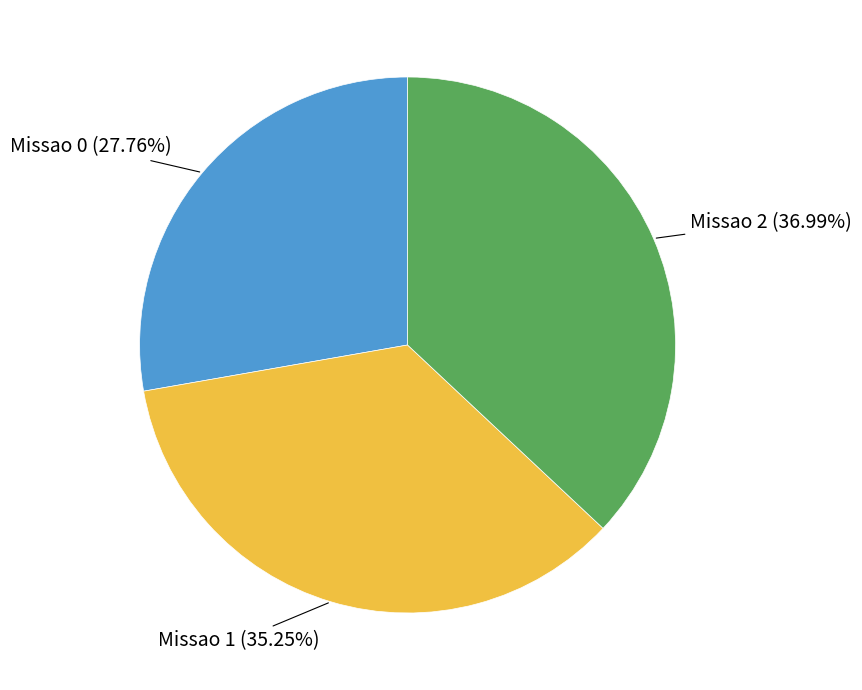

Does Missao 1 account for over 50% of the chart?

No